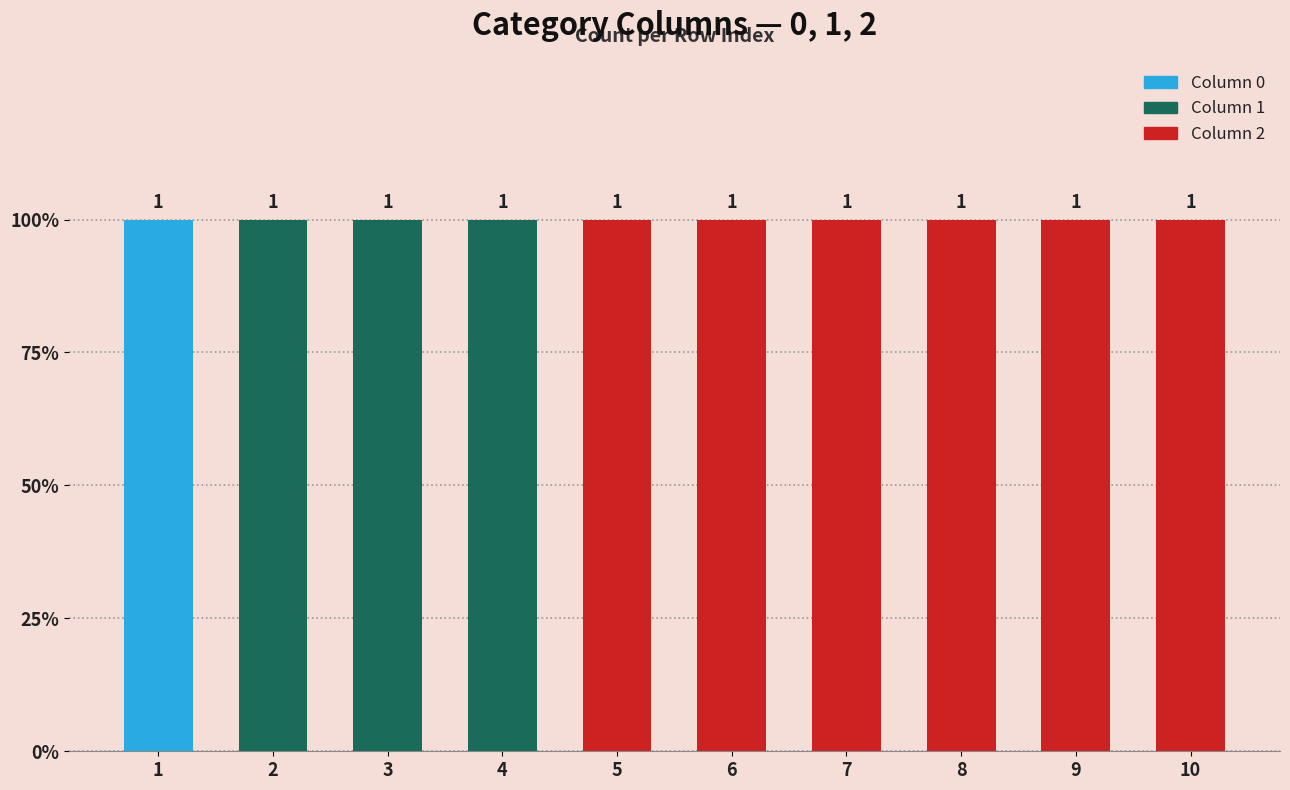

Which category has the lowest value in the 0 series?

2